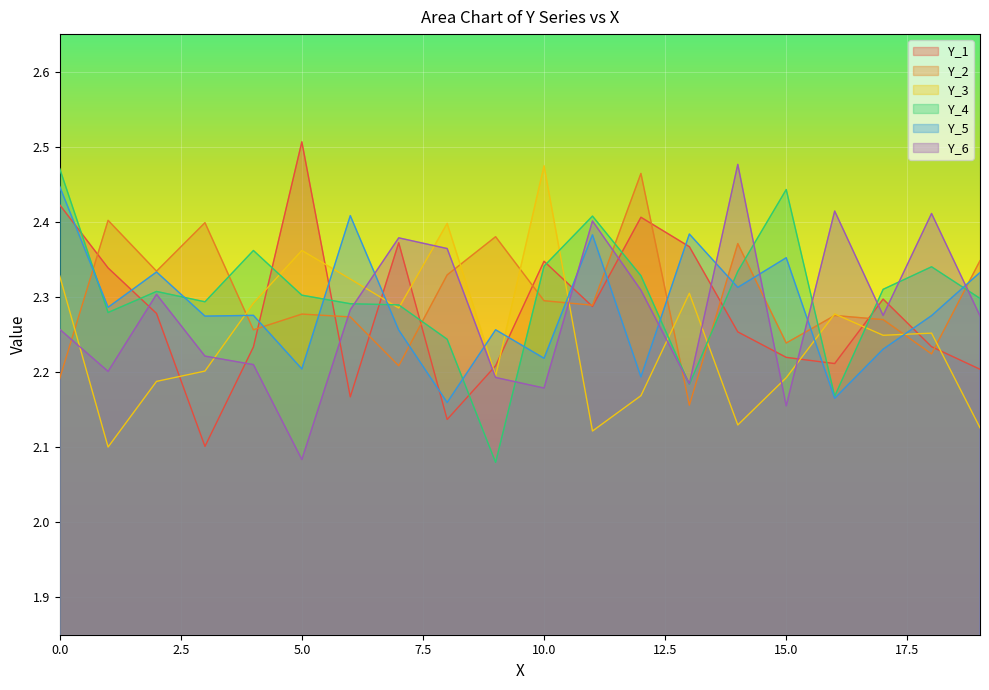

How many lines are shown in the chart?

6